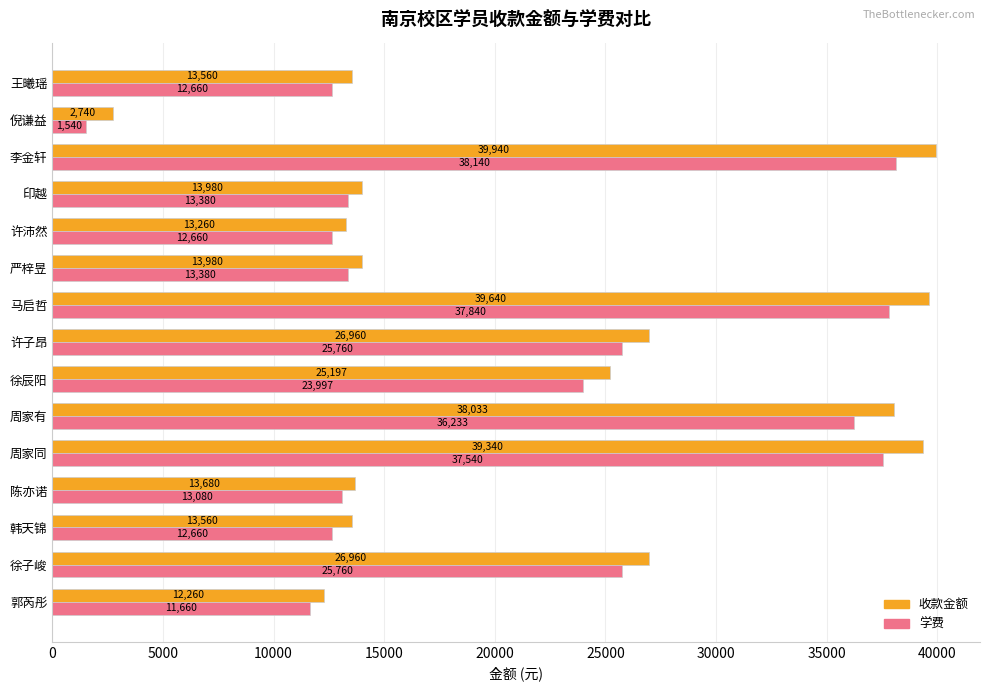

What is the average value of the 收款金额 series?

22206